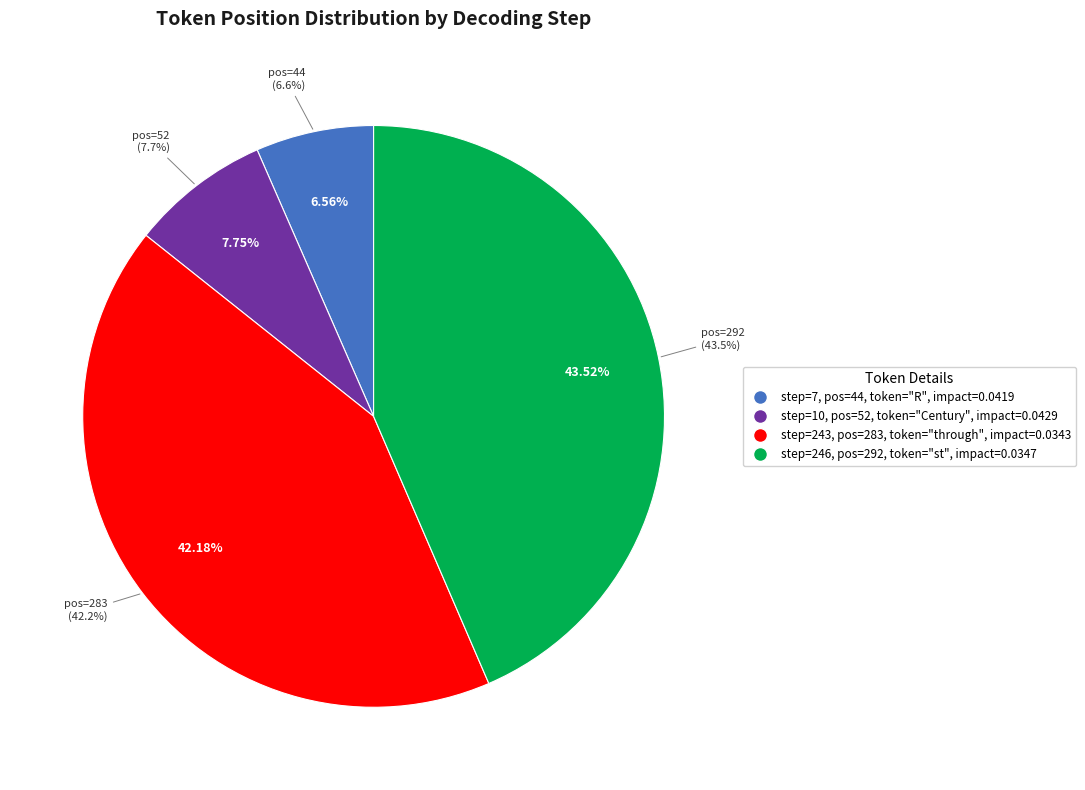

Which slice is the largest?

step=246 (token_pos=292)